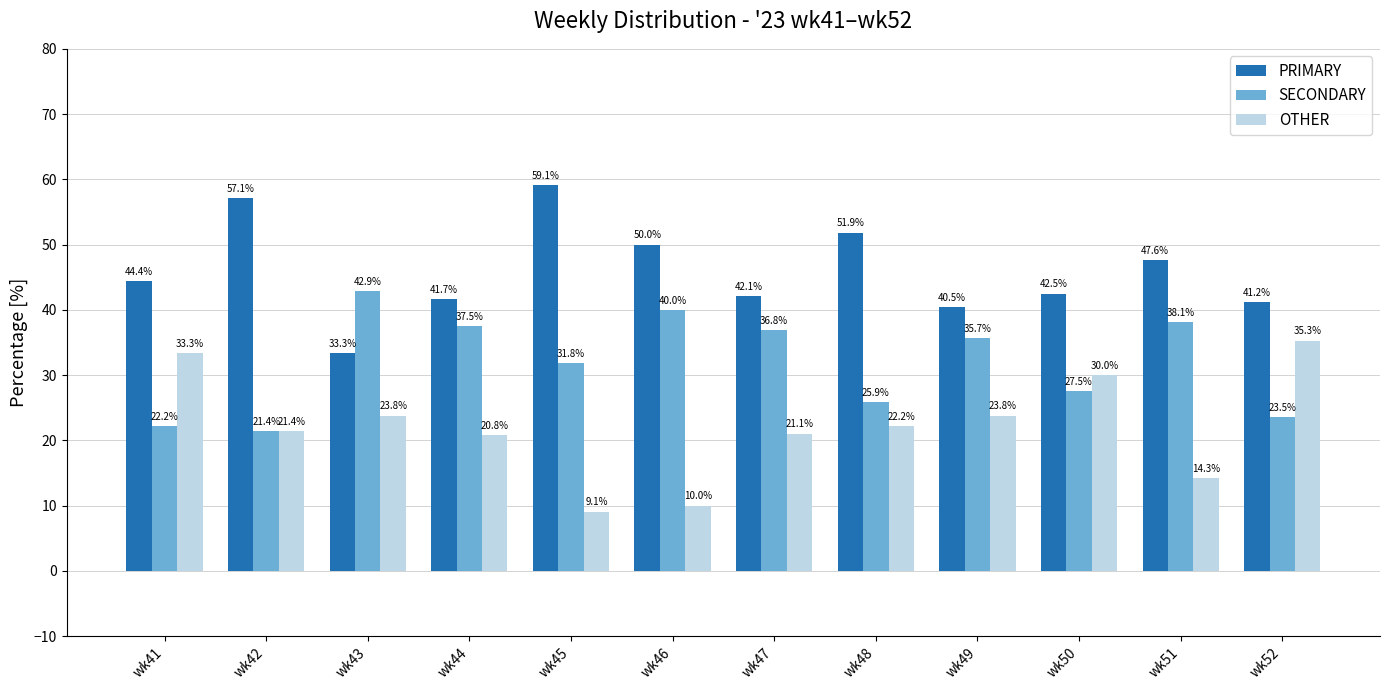

What is the sum of the SECONDARY values at wk52 and wk43?

66.4